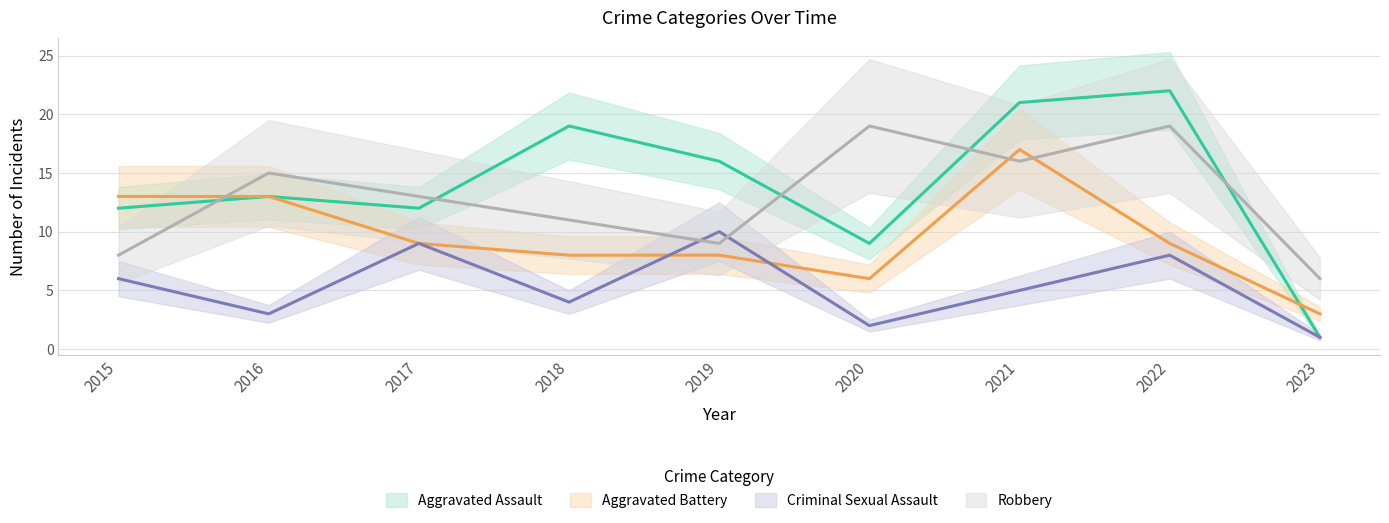

How many times do Aggravated Assault and Aggravated Battery cross each other?

1